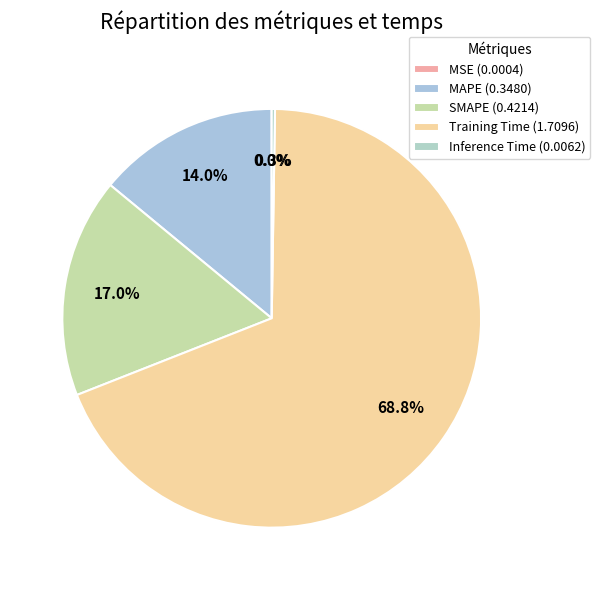

Is it true that MSE is 11% of the pie?

False